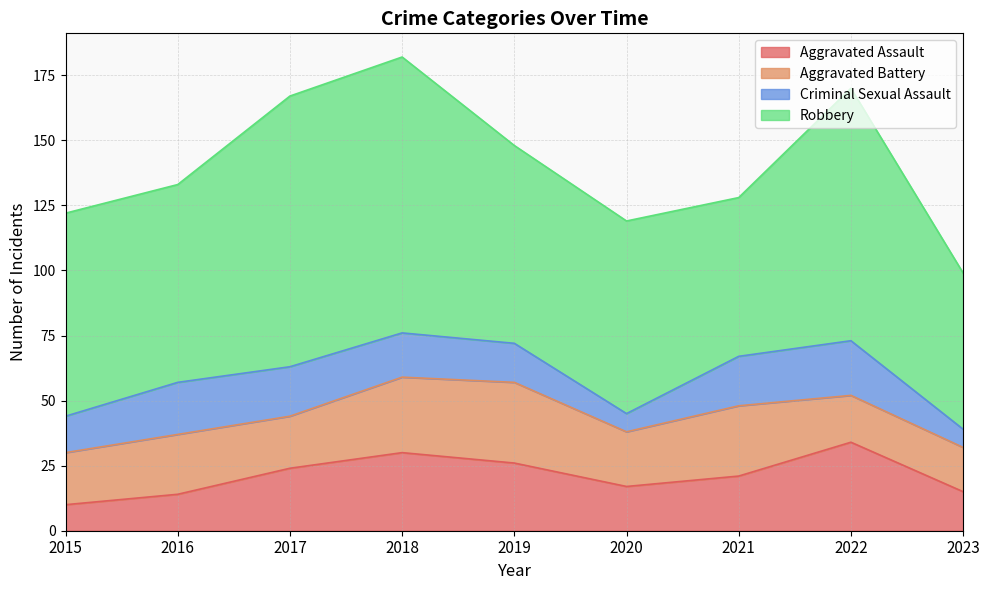

What is the difference between the maximum and minimum values in the Aggravated Battery series?

14